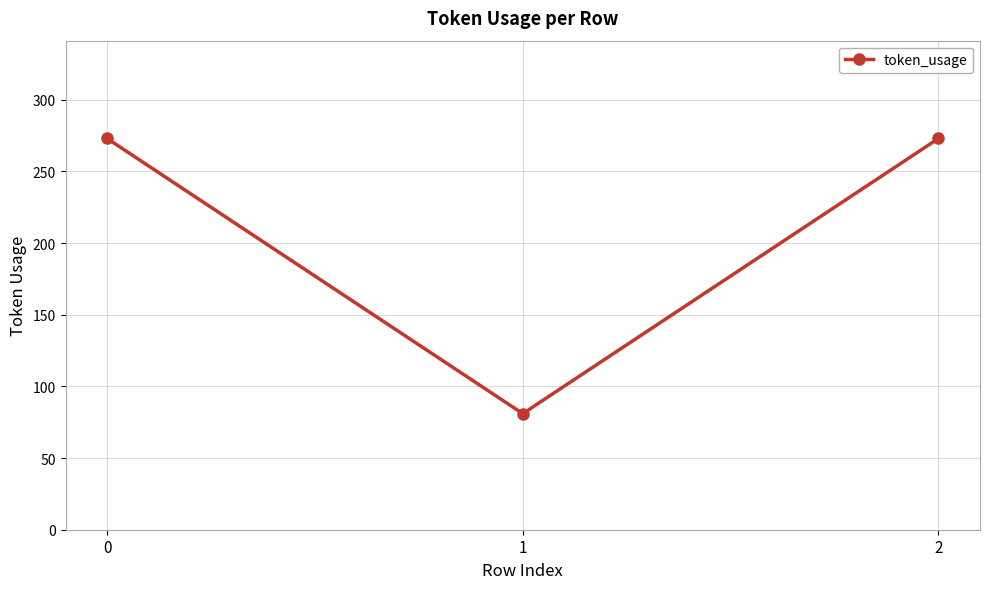

Does the chart have visible grid lines?

Yes